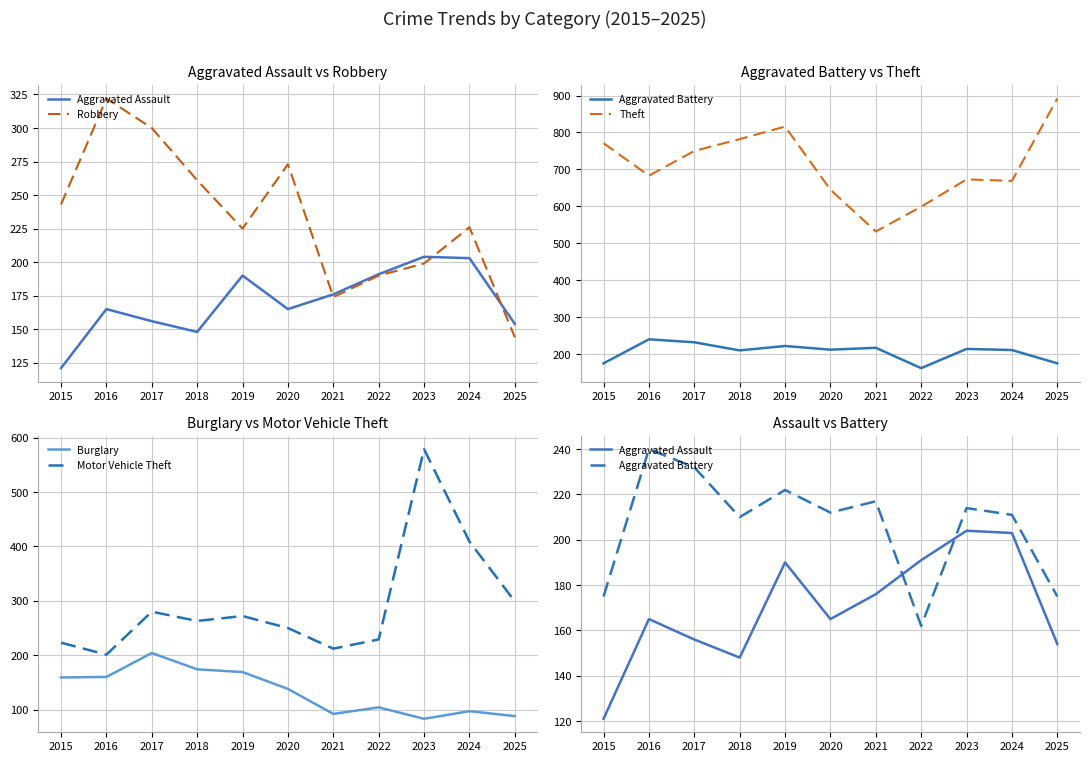

Which series has the largest total across all categories?

Theft